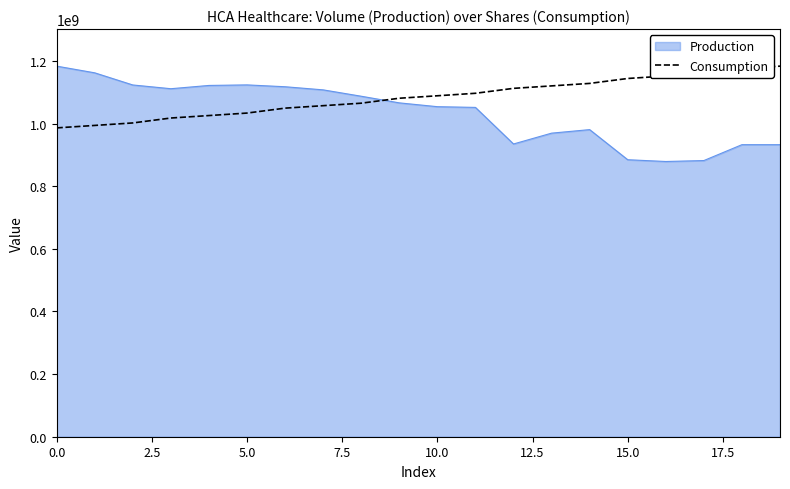

What is the minimum value for Consumption?

985996800.0